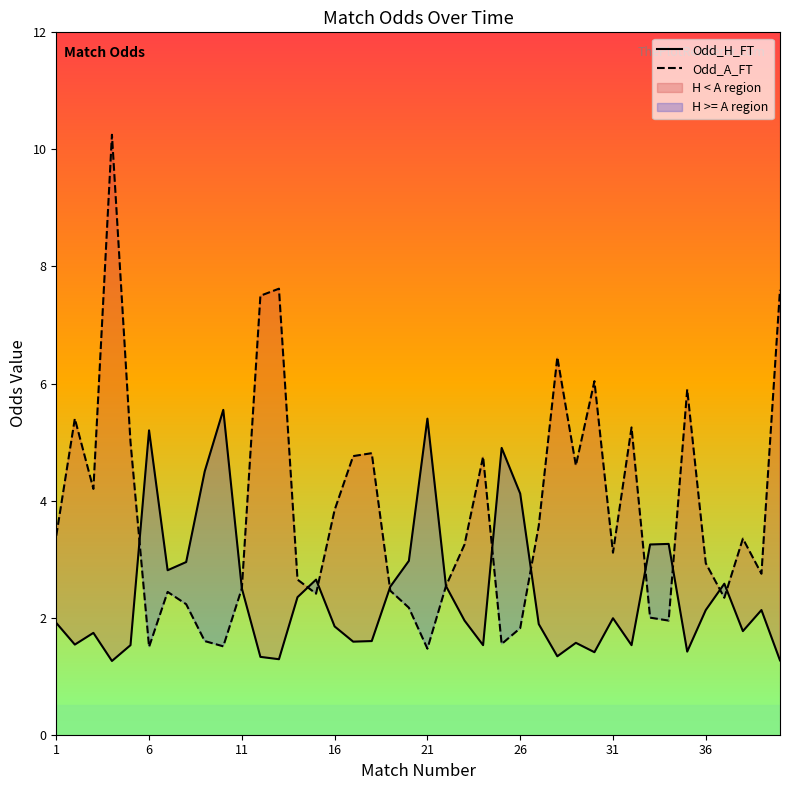

What is the minimum value for Odd_H_FT?

1.3